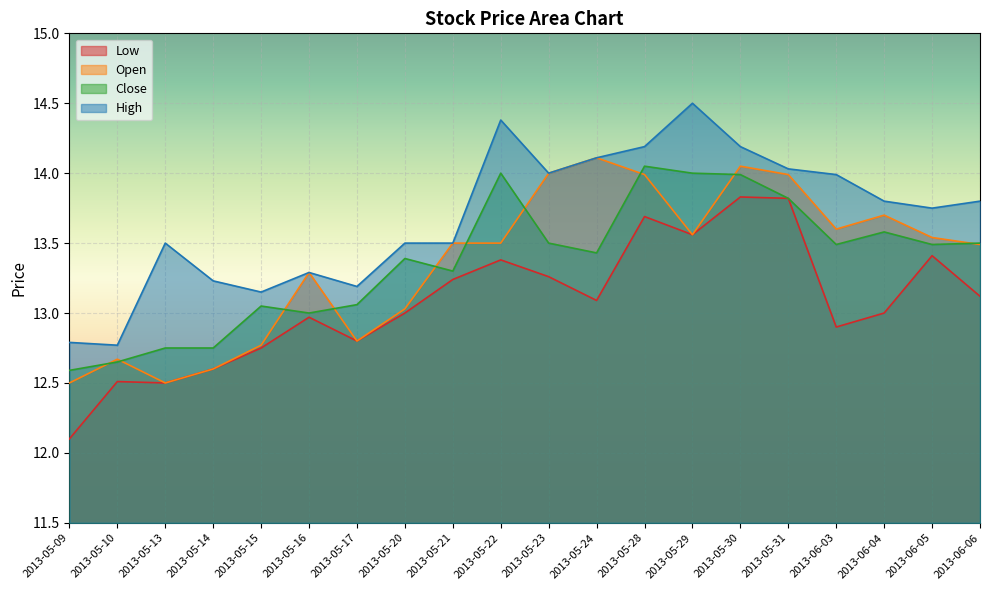

Which series has the widest spread of values?

Low